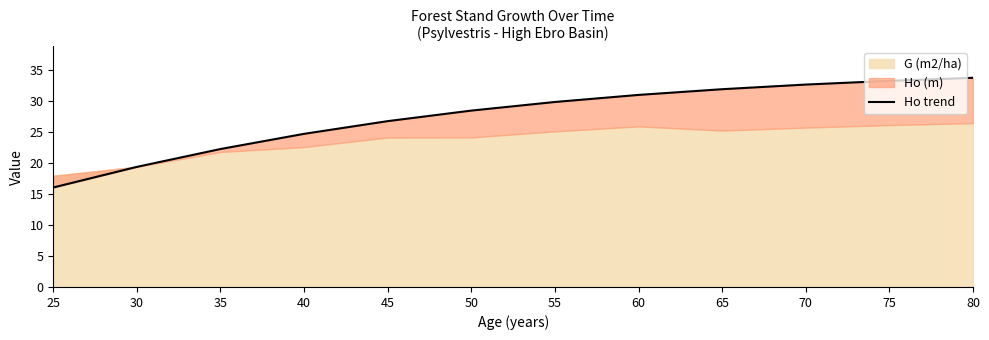

How many values are below 29?

6